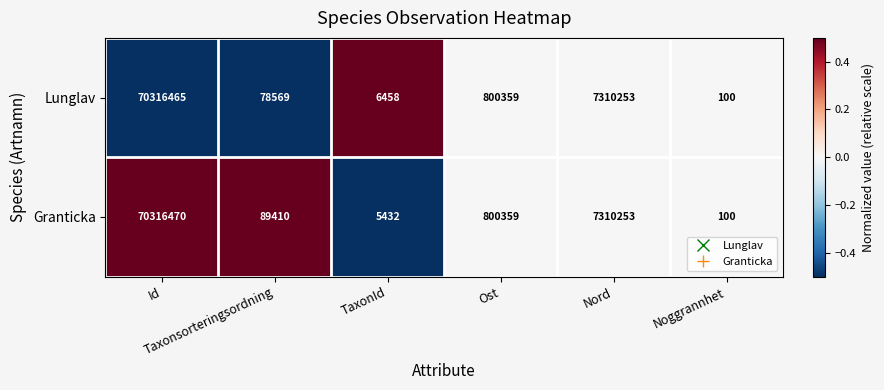

Which series changed the most between Id and Taxonsorteringsordning?

Lunglav